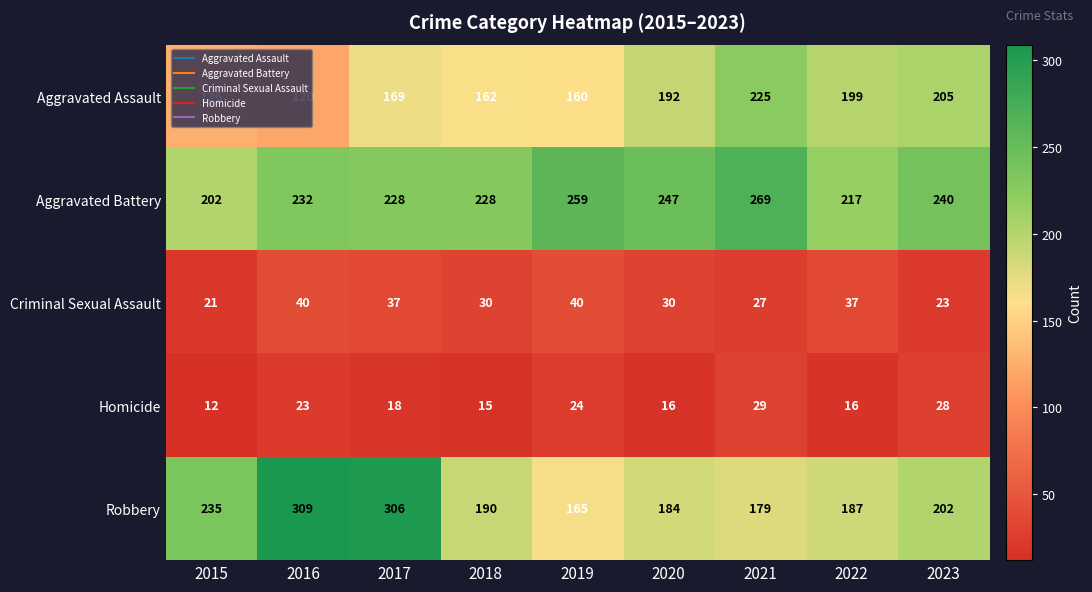

Rank the series by their maximum value, from highest to lowest.

Robbery, Aggravated Battery, Aggravated Assault, Criminal Sexual Assault, Homicide